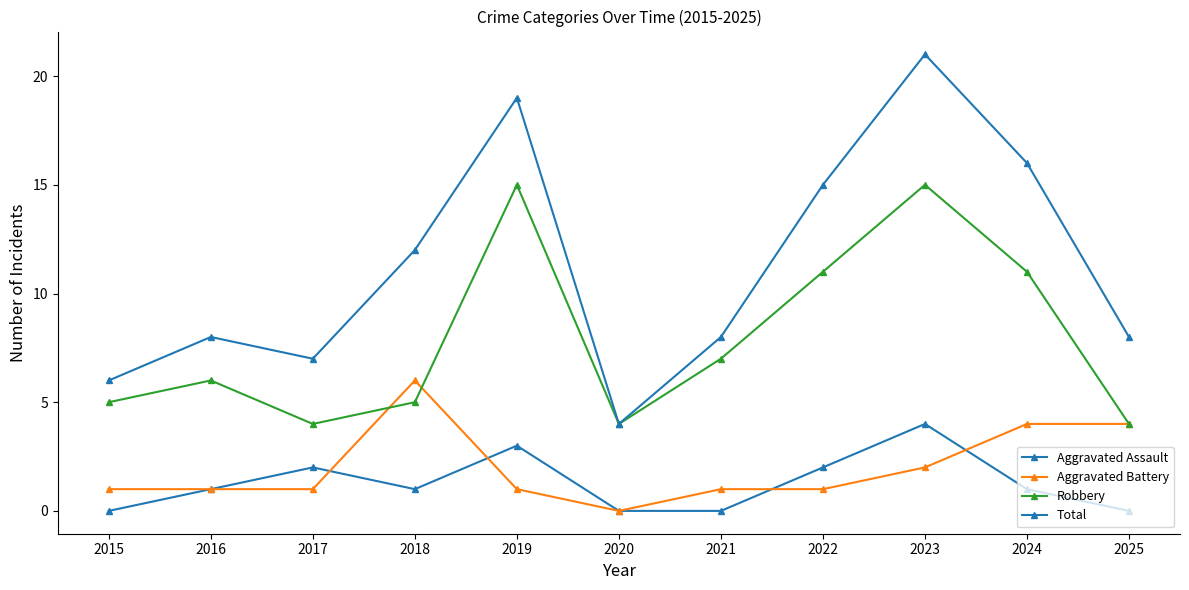

Is it true that Robbery equals 3 at 2021?

False